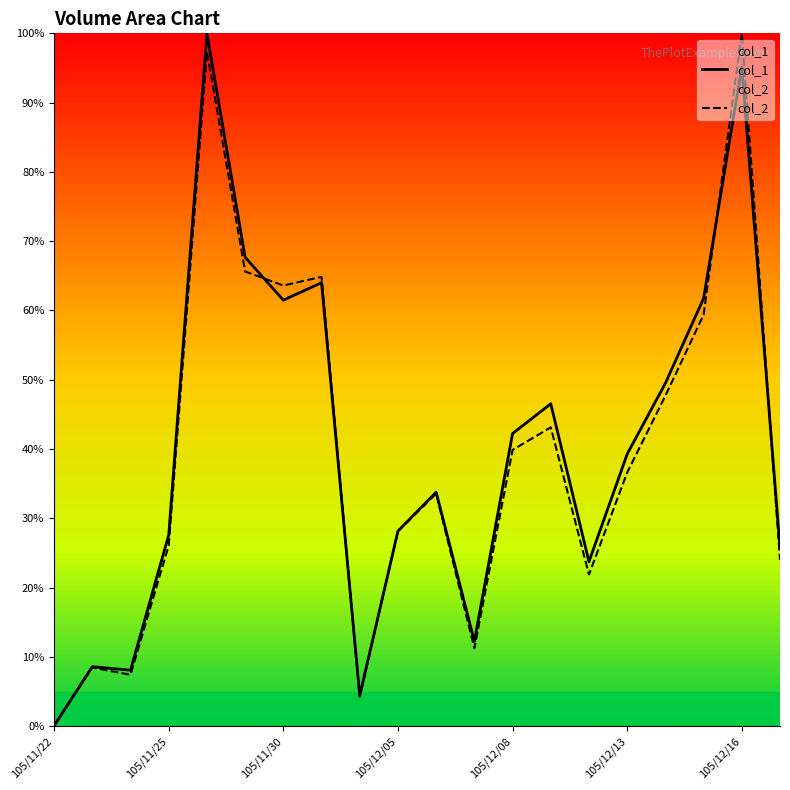

At 105/12/19, list the series in order from largest to smallest.

col_1, col_2